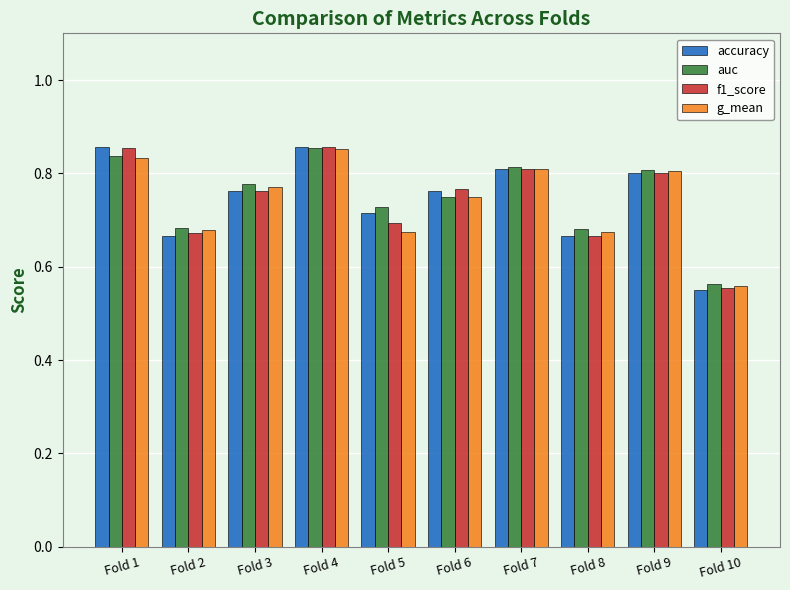

Is the value of accuracy at Fold 6 greater than the value of auc at Fold 8?

Yes